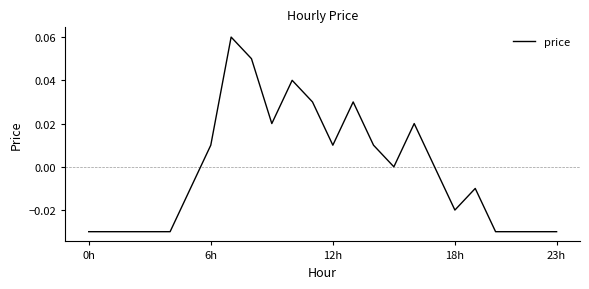

Is this an area chart (filled region under the line)?

No